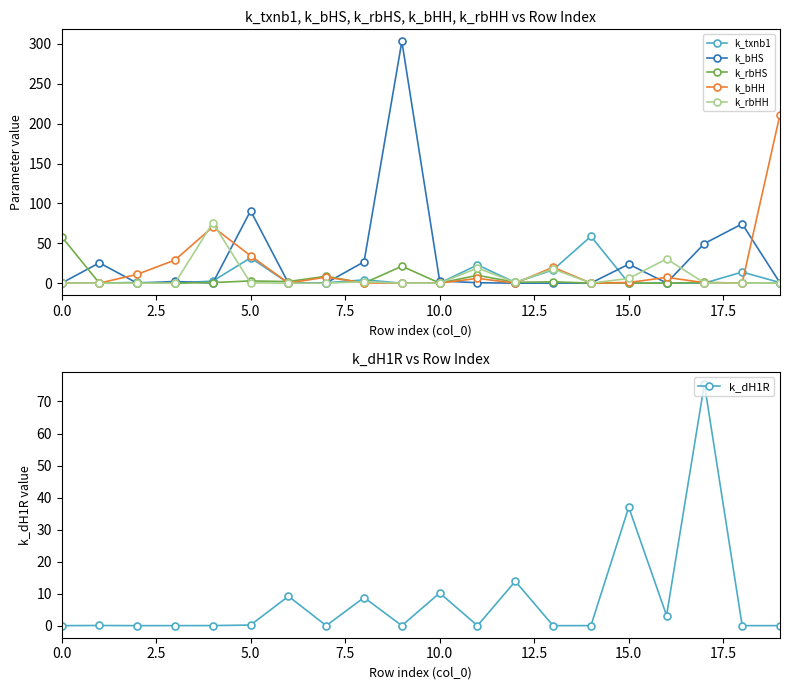

What are all the series names shown in the legend?

k_txnb1, k_bHS, k_rbHS, k_bHH, k_rbHH, k_dH1R